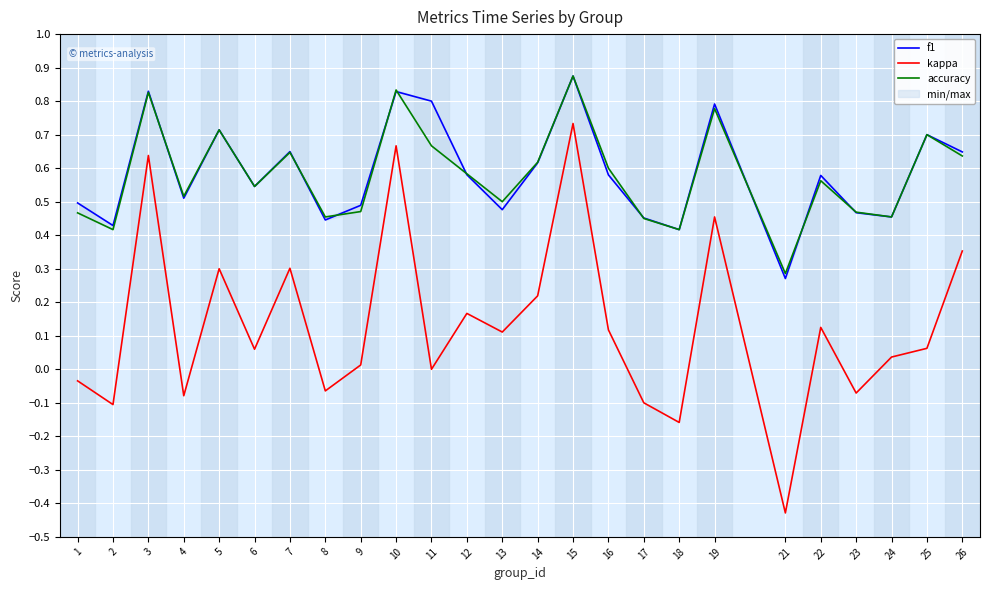

What is the approximate value of kappa at 3?

0.6